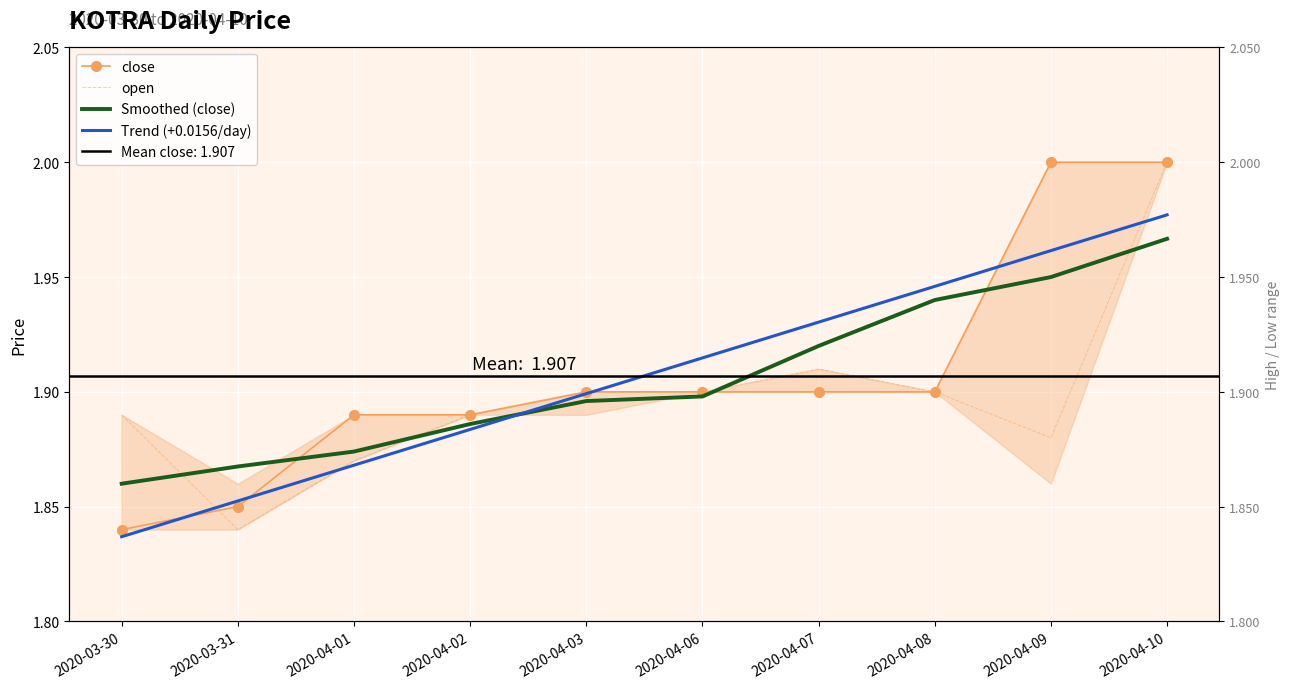

What position from the right is 2020-04-10?

1